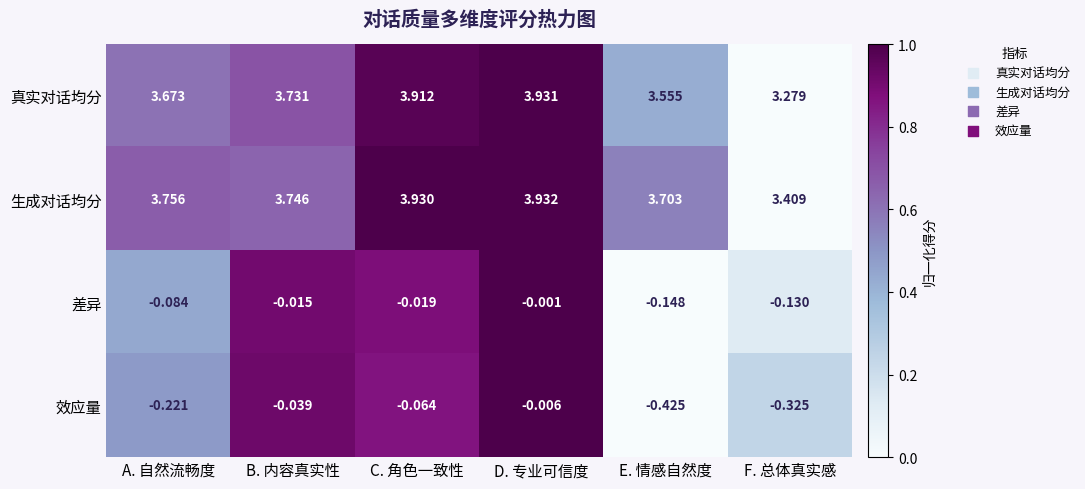

What is the total value across all series at C. 角色一致性?

7.8